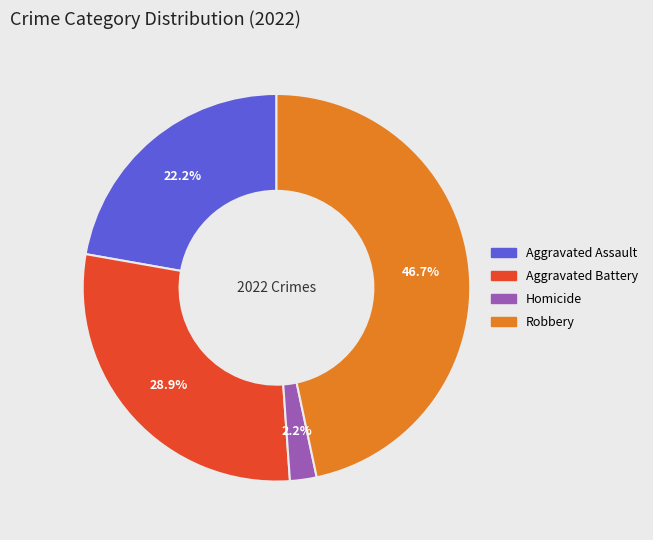

To the nearest percent, what is the average slice percentage?

25%